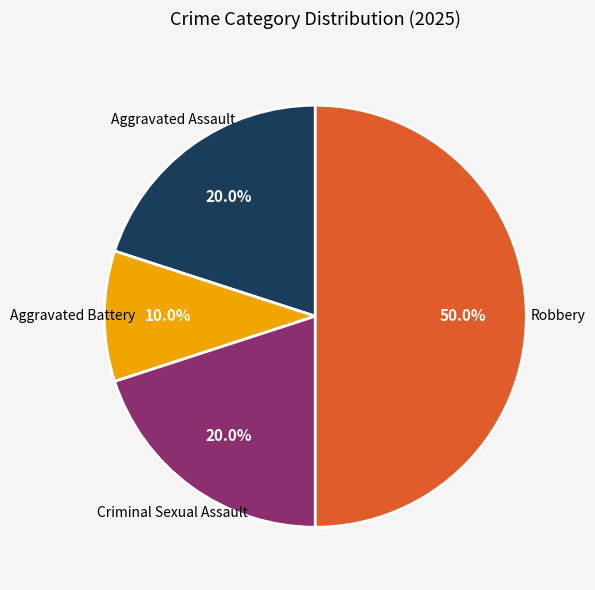

Which category has the biggest portion of the pie?

Robbery